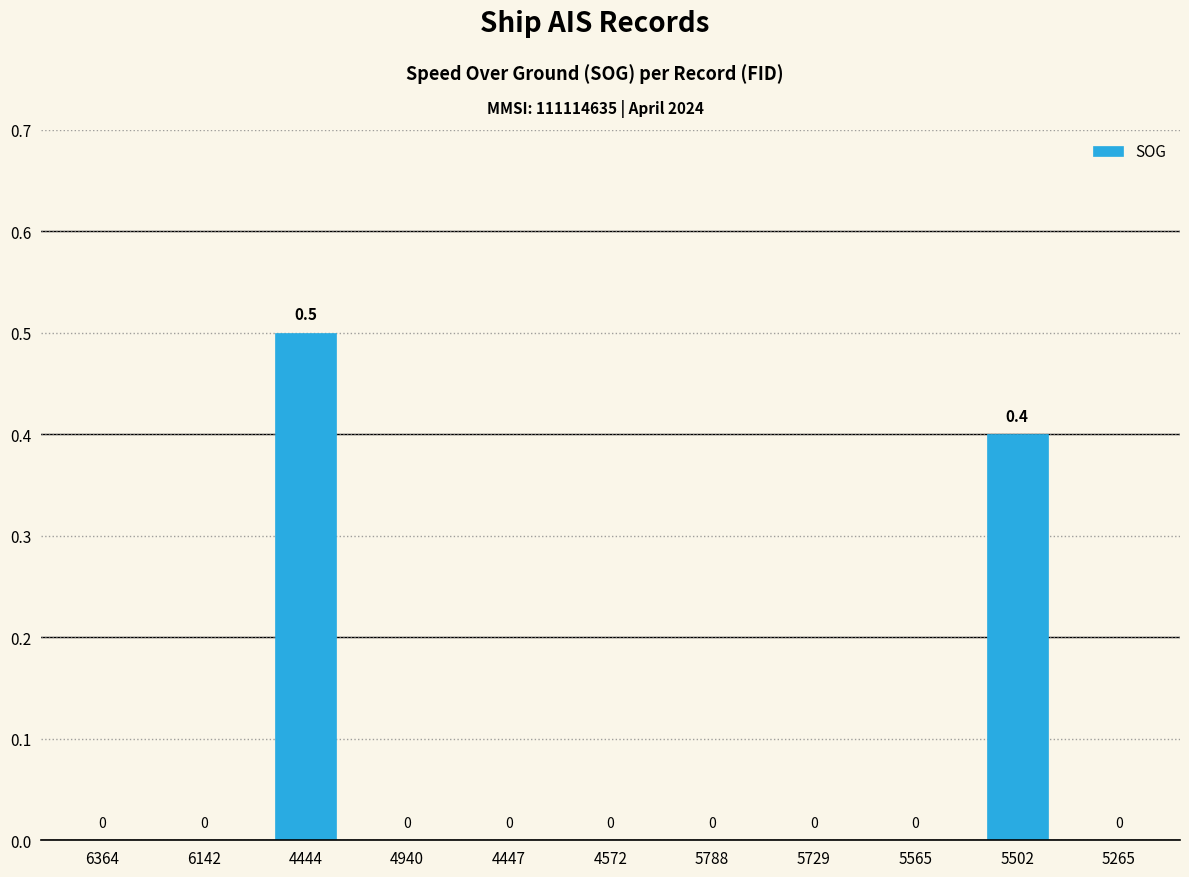

At which category does the chart reach its peak across all series?

4444